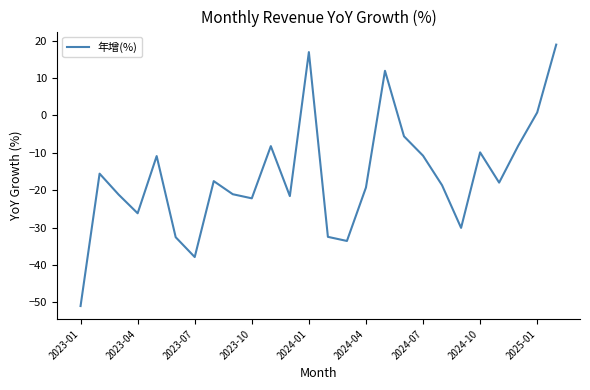

What is the sum of all values?

-424.4